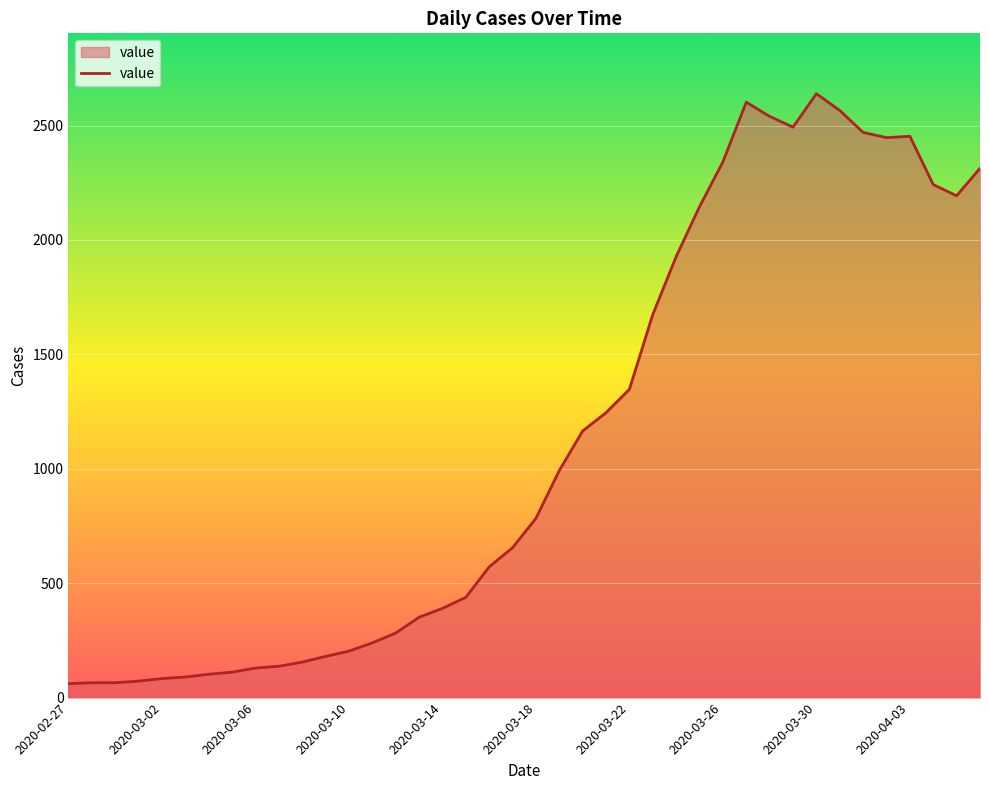

What is the maximum value shown in the chart?

2639